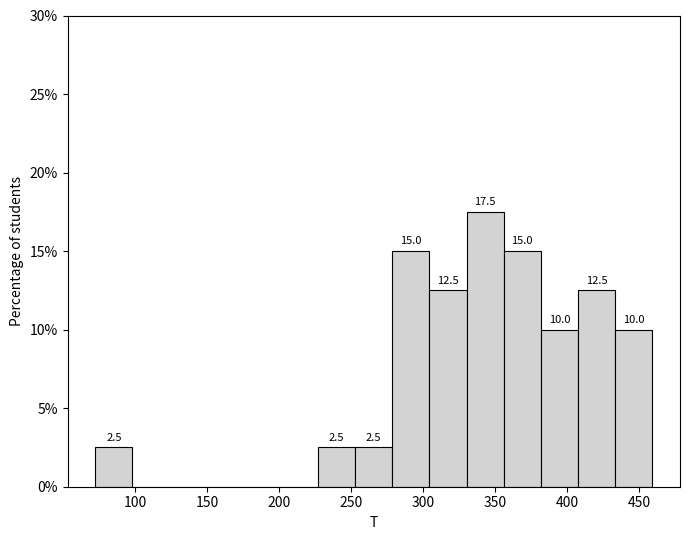

Which range on the x-axis has the tallest bar?

330 to 355